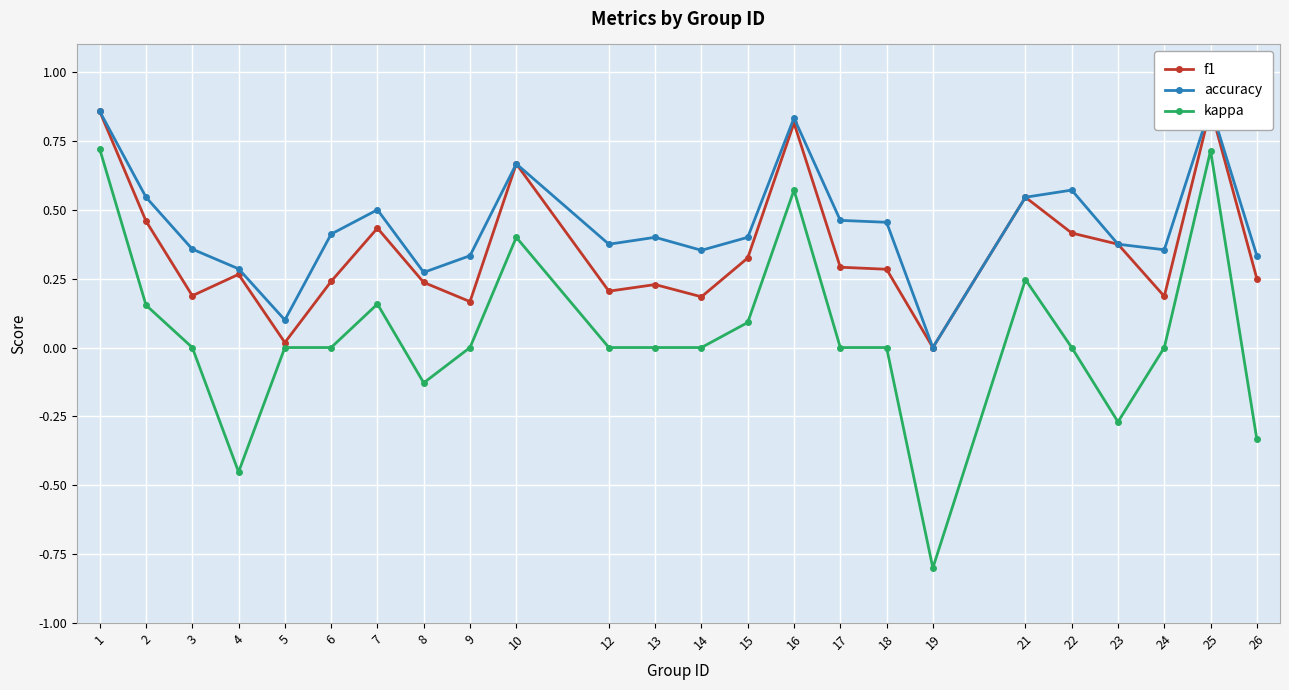

At which label is f1 closest to 0?

19